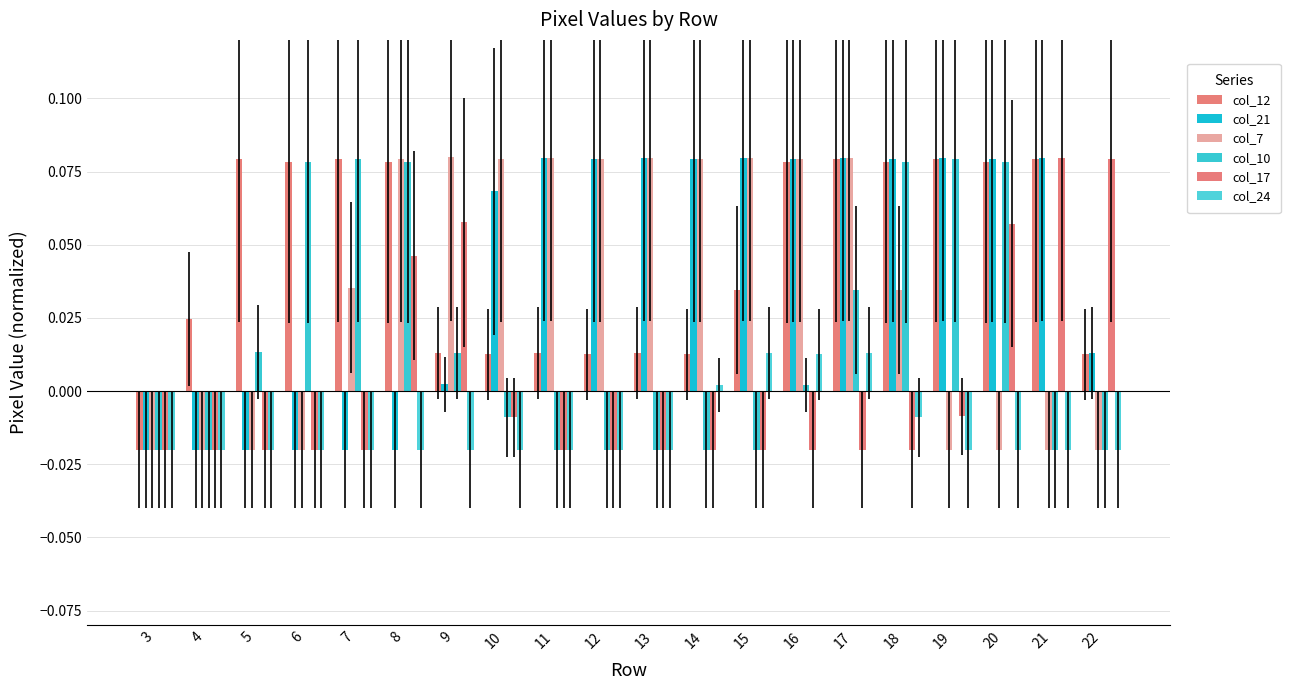

What are all the series names shown in the legend?

col_12, col_21, col_7, col_10, col_17, col_24